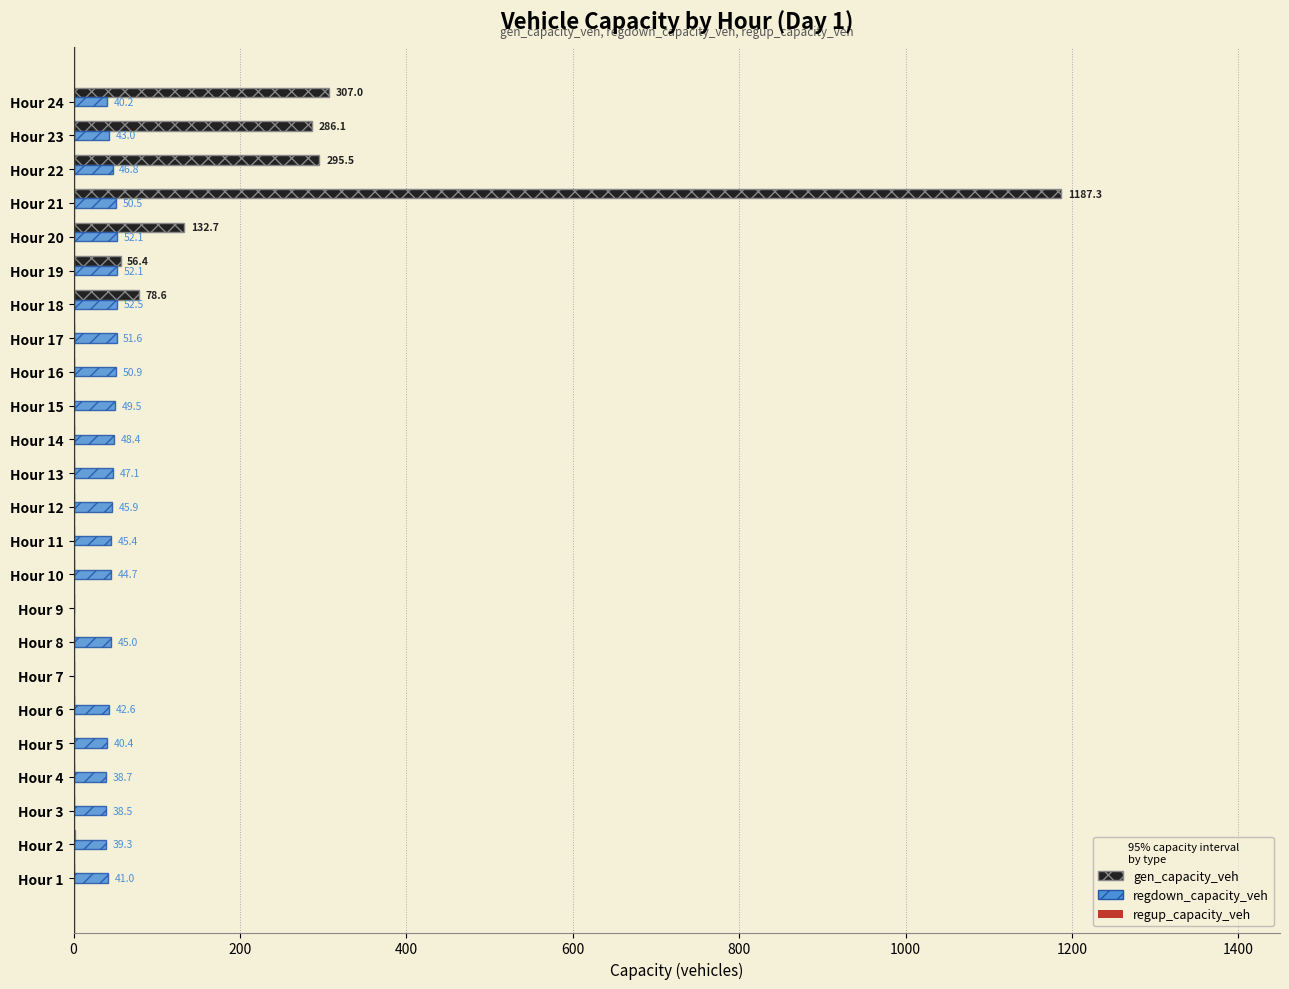

What is the total value across all series at Hour 22?

342.3